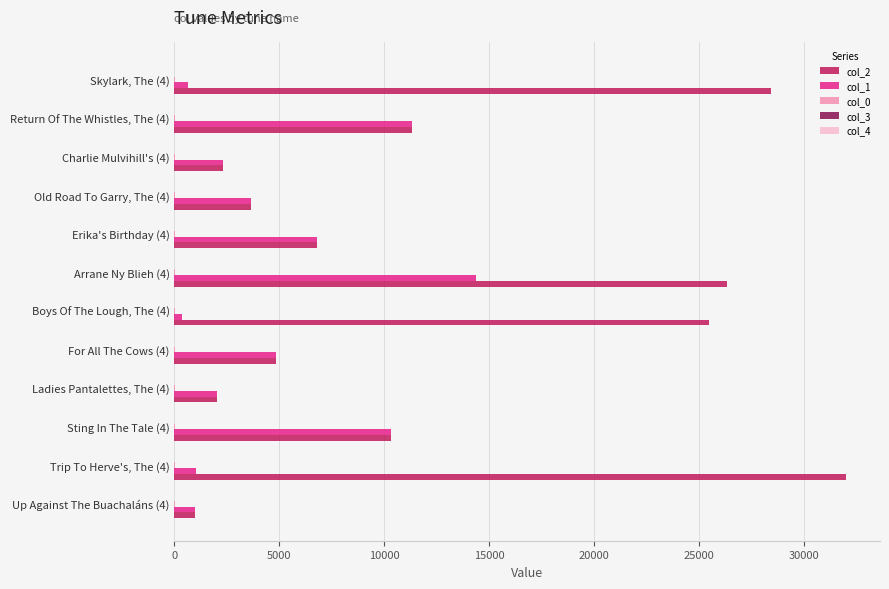

The value of col_1 at Arrane Ny Blieh (4) is 25620.7. True or false?

False